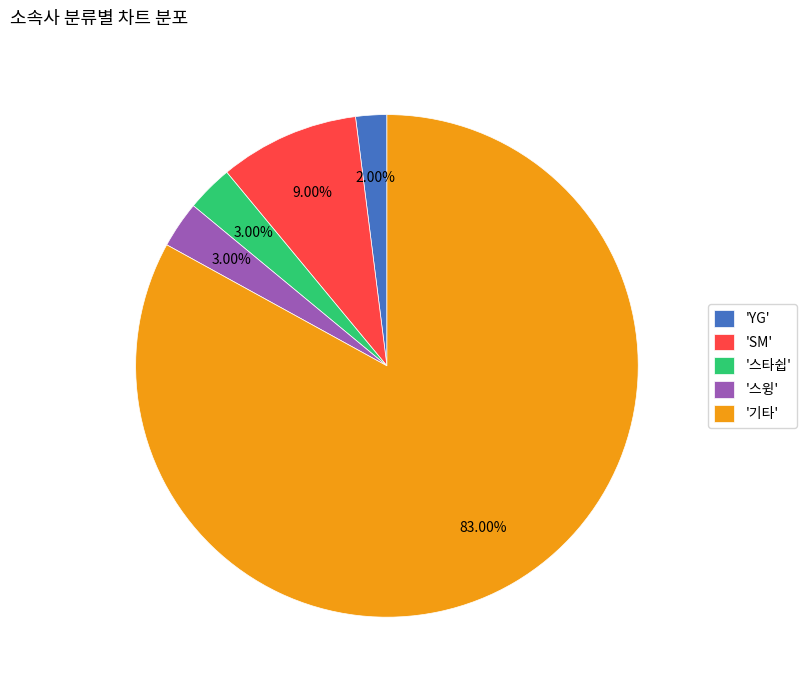

Approximately how many times larger is the value at 'SM' compared to '스윙'?

3.0